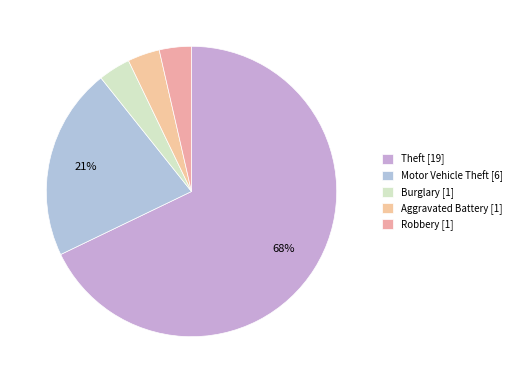

To the nearest percent, what is the average slice percentage?

20%